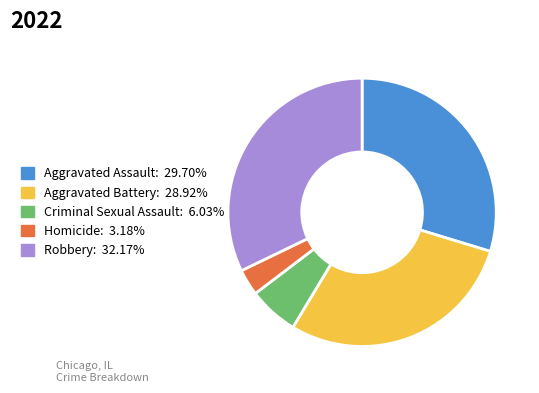

Approximately how many times larger is the value at Criminal Sexual Assault: 6.03% compared to Homicide: 3.18%?

1.9